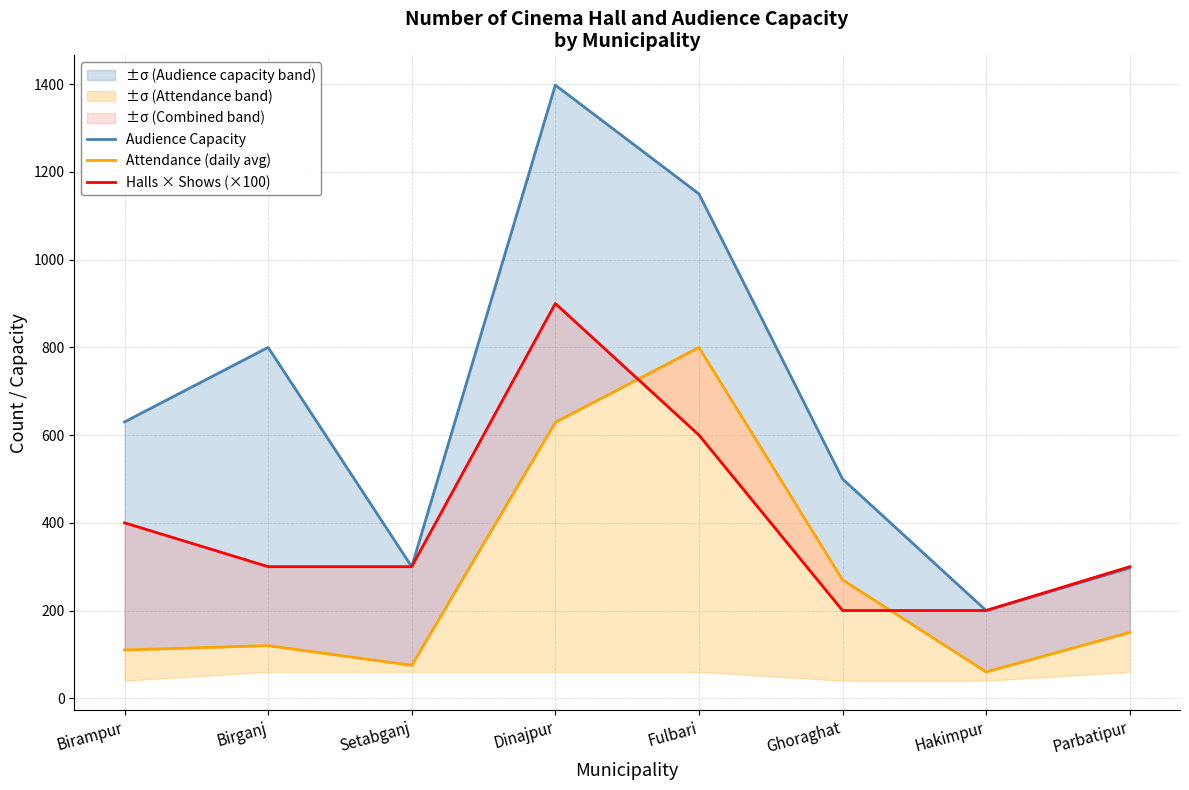

List the series in order of their overall mean, lowest first.

Attendance (daily avg), Halls × Shows (×100), Audience Capacity